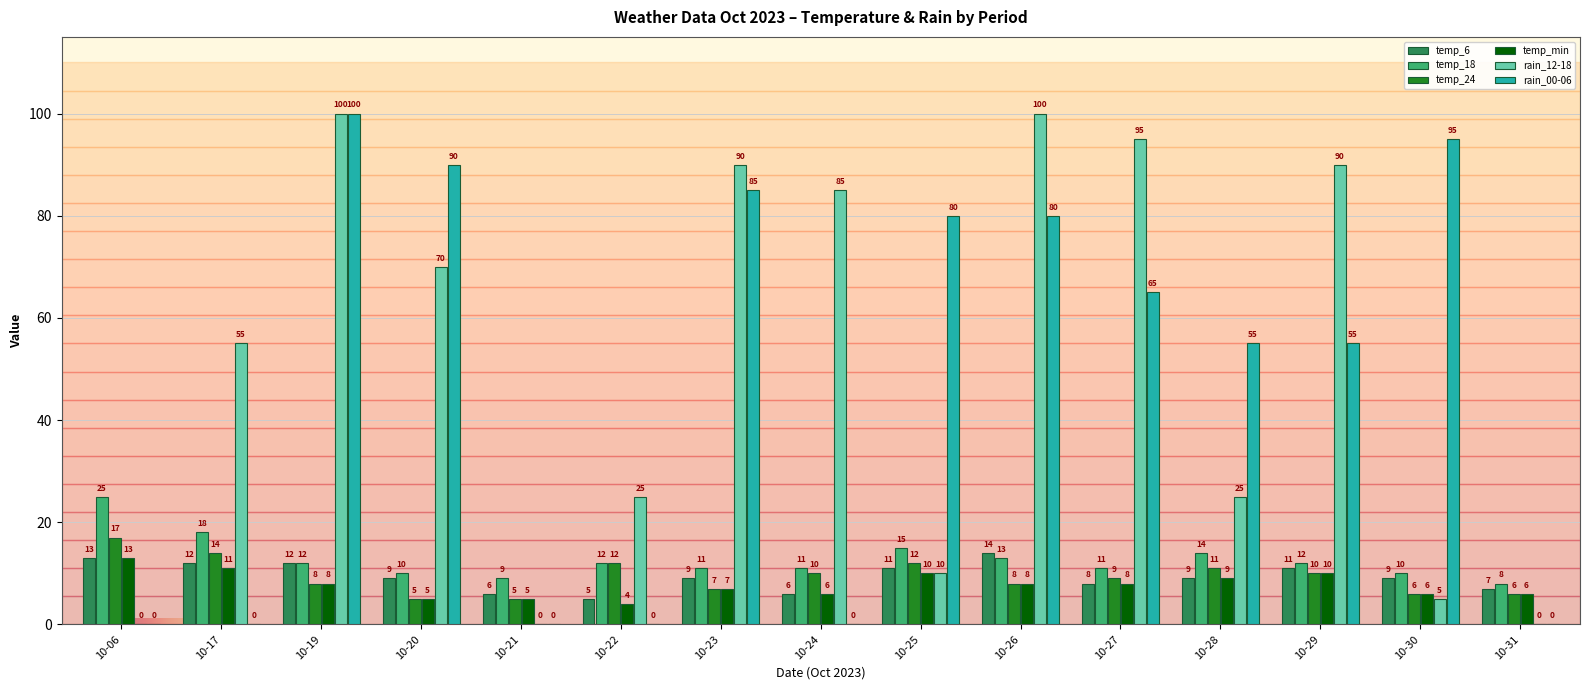

What are all the series names shown in the legend?

temp_6, temp_18, temp_24, temp_min, rain_12-18, rain_00-06